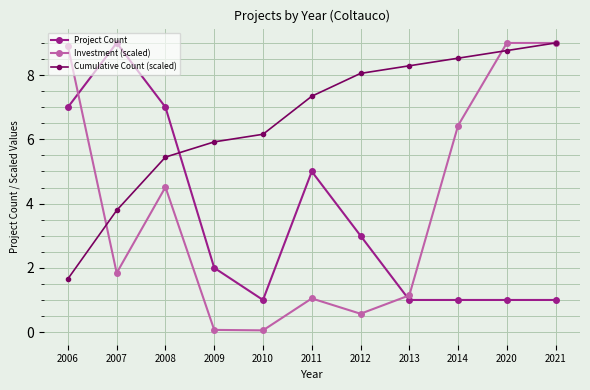

Read the Project Count value at 2009.

2.0